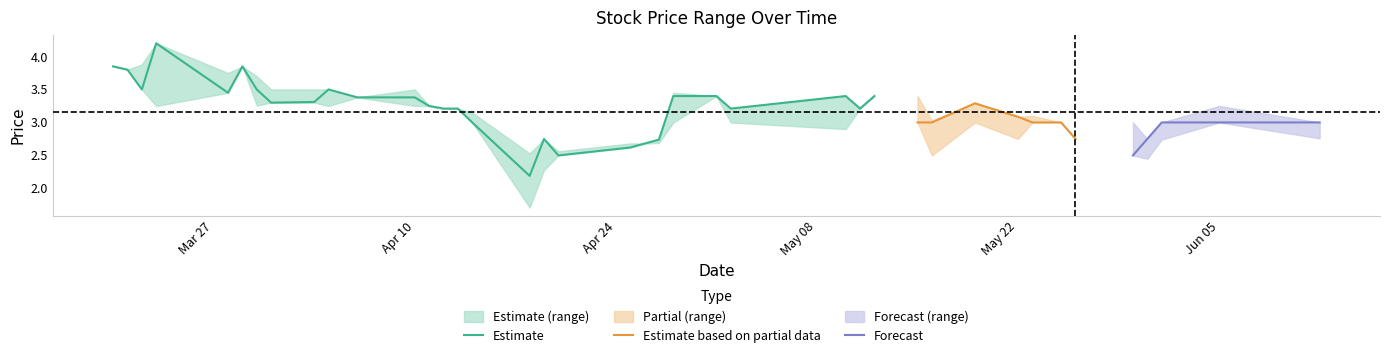

What is the minimum value for Estimate?

2.2